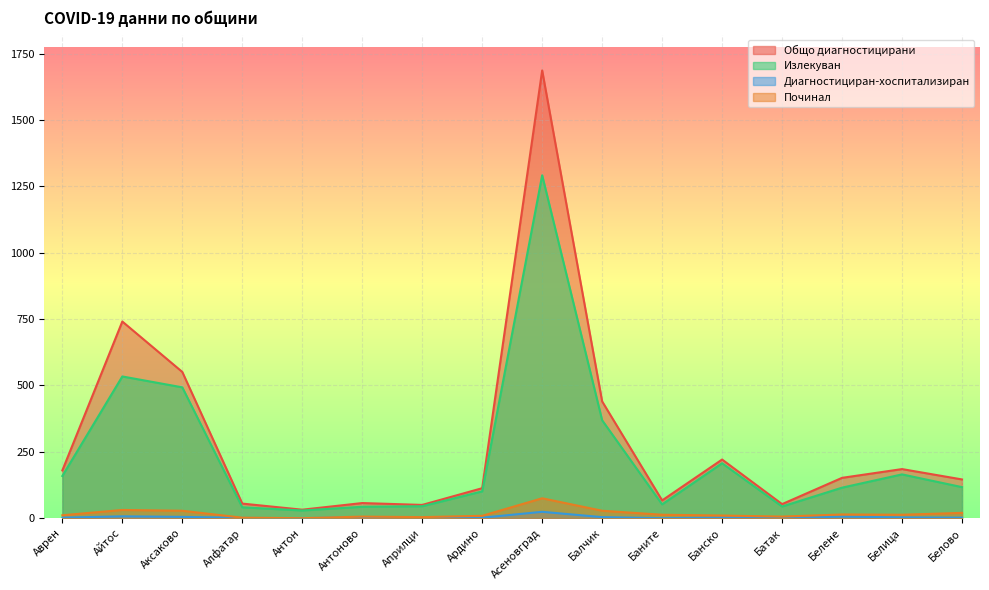

True or false: Излекуван has more than 2 points higher than both neighbors.

True